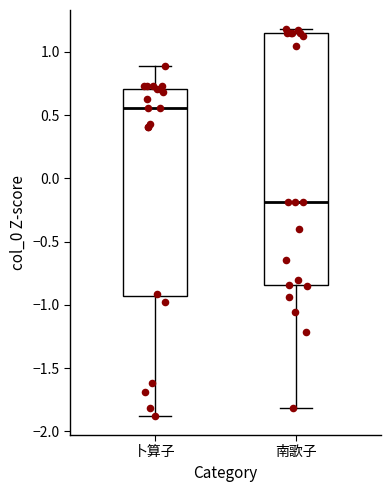

Which box is the tallest, from its lower edge to its upper edge?

南歌子